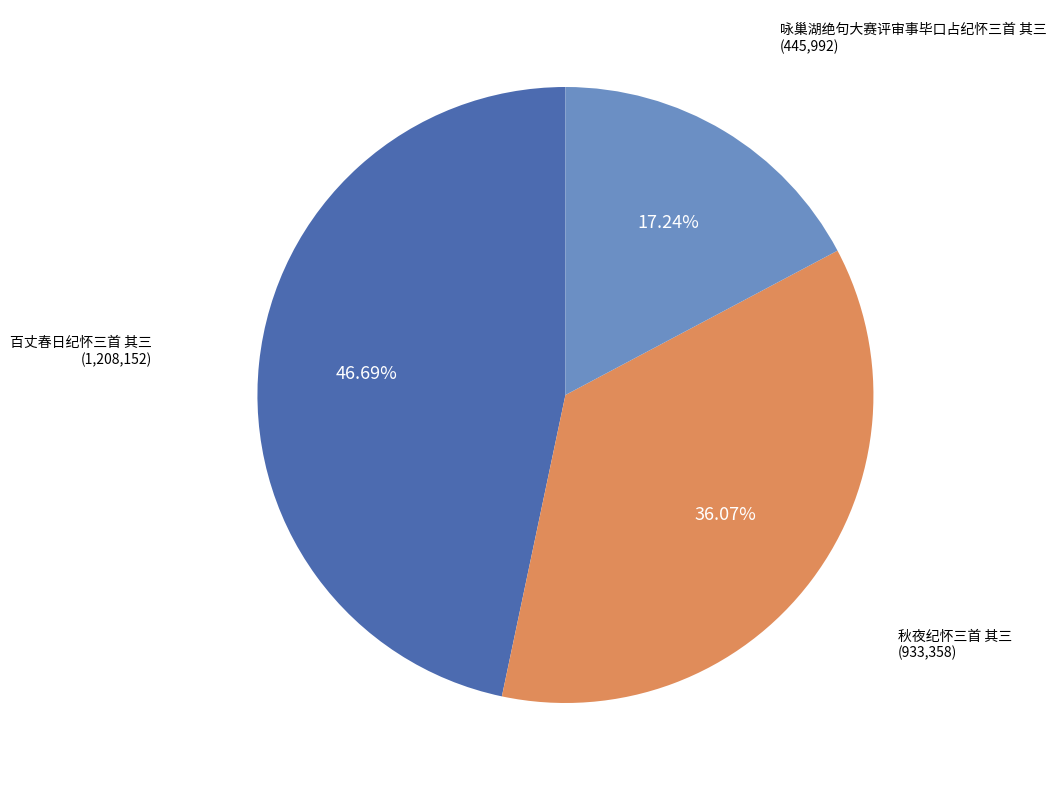

Which slice is the largest?

百丈春日纪怀三首 其三